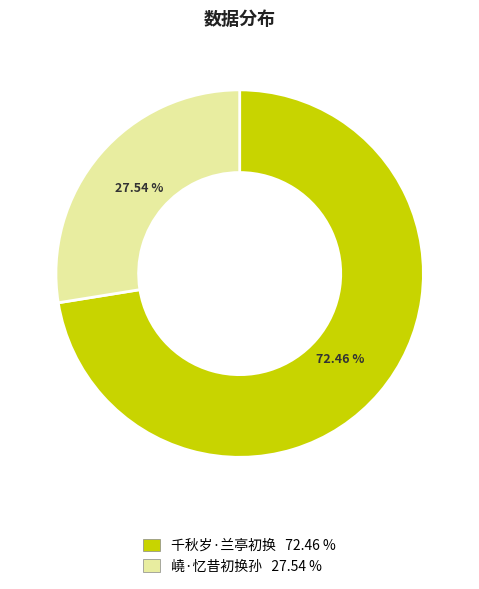

Combined, what portion of the pie is 嶢·忆昔初换孙 and 千秋岁·兰亭初换?

100.0%